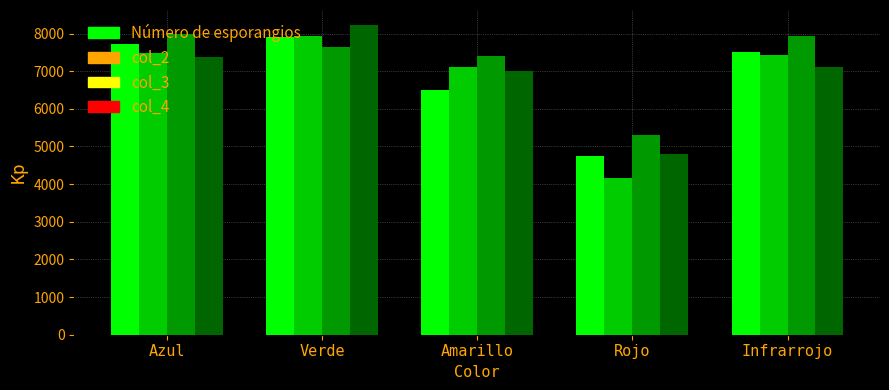

What position from the left is Azul?

1